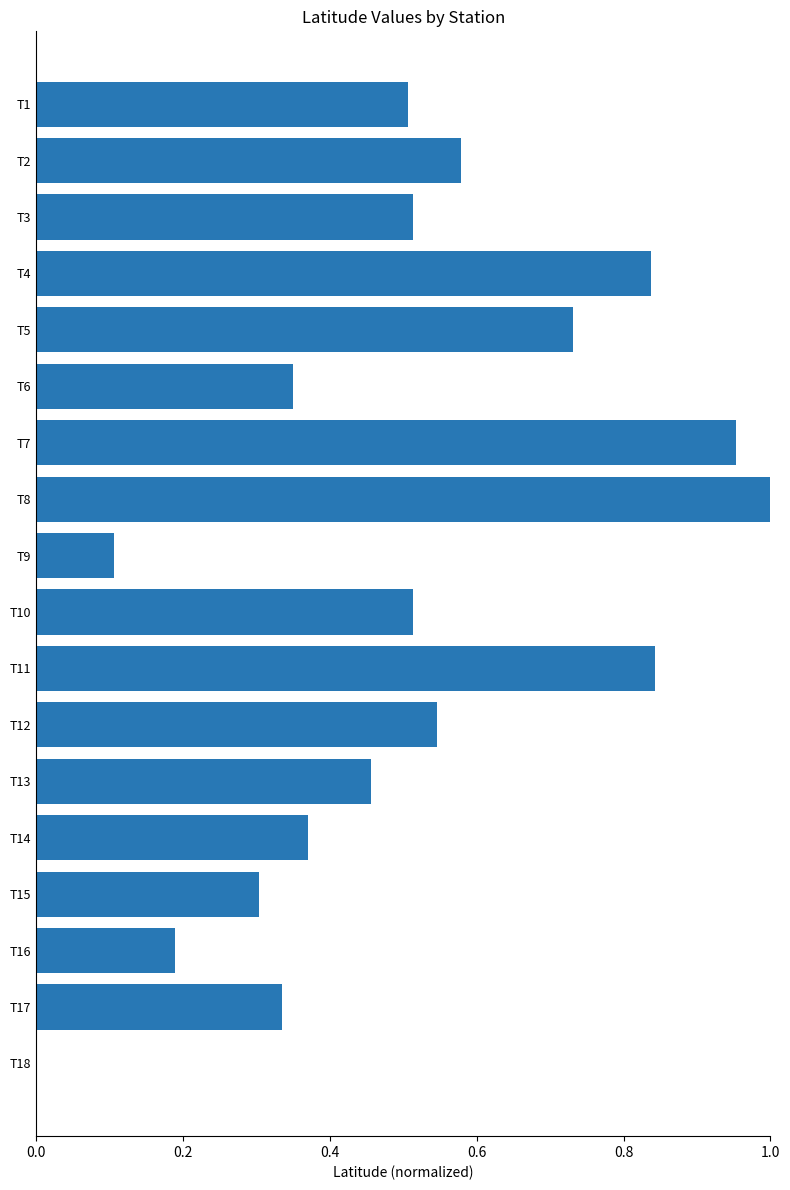

Is it true that the value at T10 is 0.3?

False